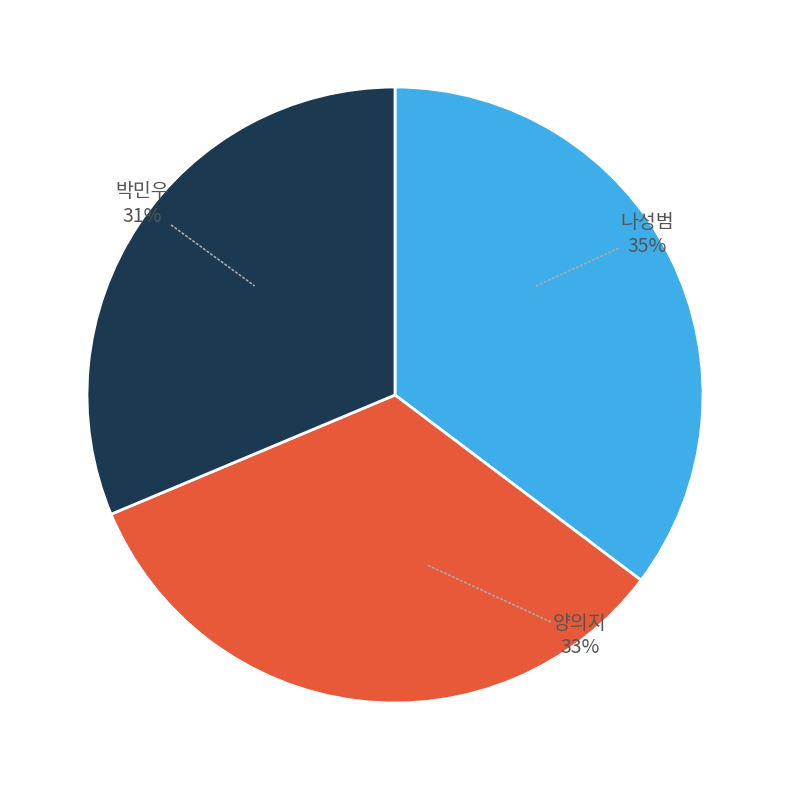

To the nearest percent, what is the average slice percentage?

33%